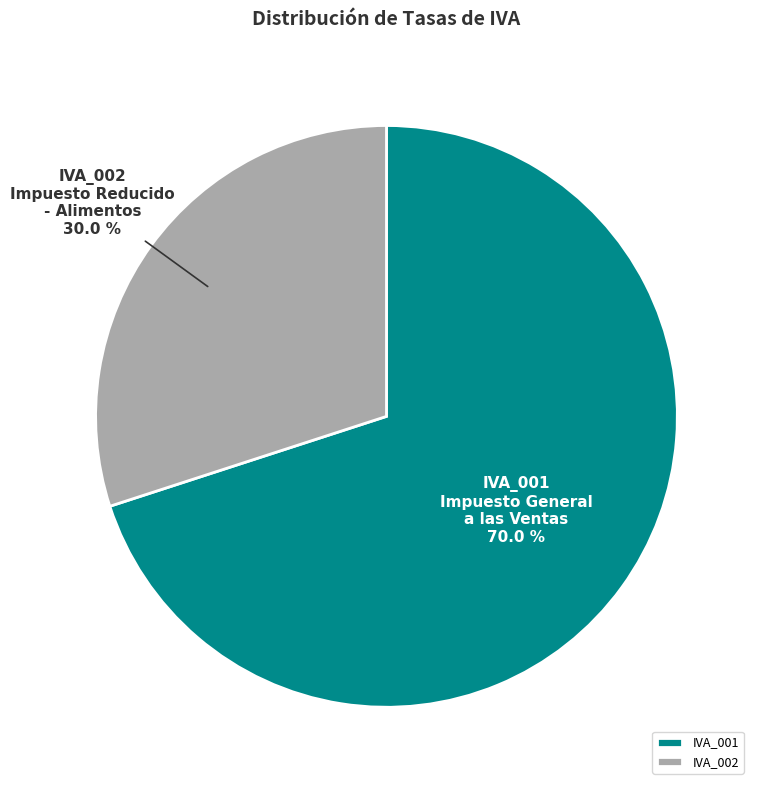

To the nearest percent, what percentage of the pie is IVA_001?

70%